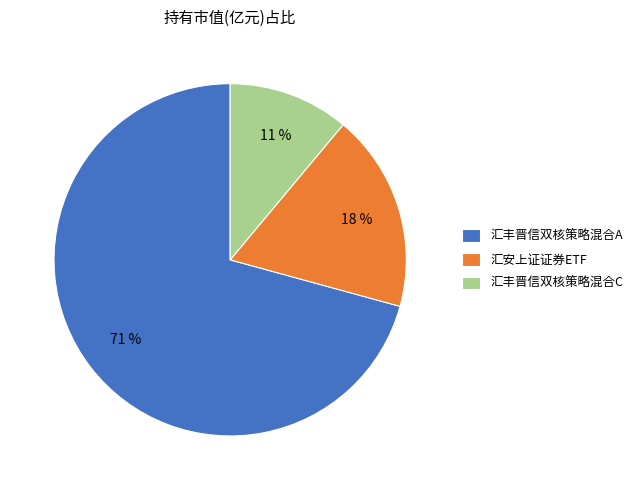

What is the majority slice?

汇丰晋信双核策略混合A